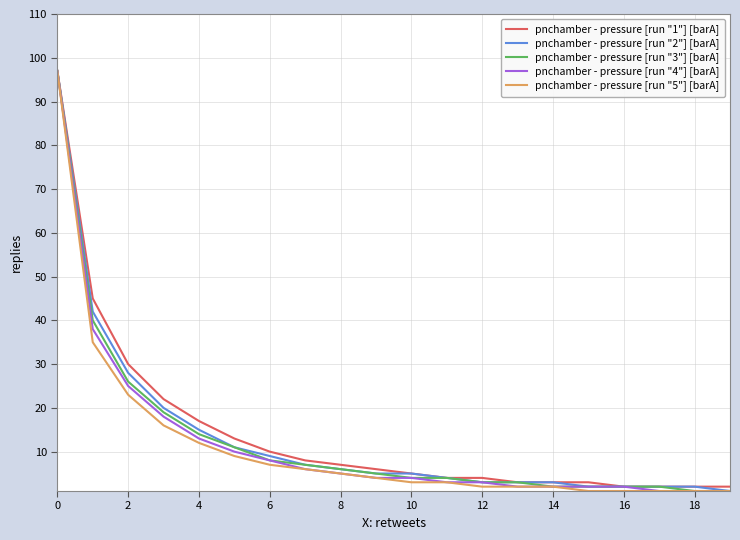

Which category has the lowest value in the pnchamber - pressure [run "4"] [barA] series?

17